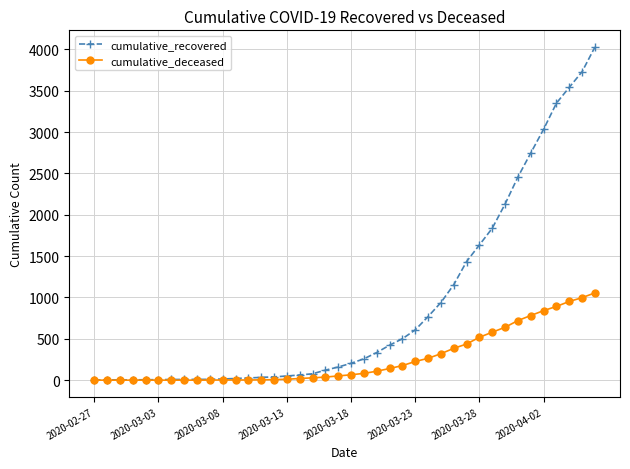

What are all the series names shown in the legend?

cumulative_recovered, cumulative_deceased